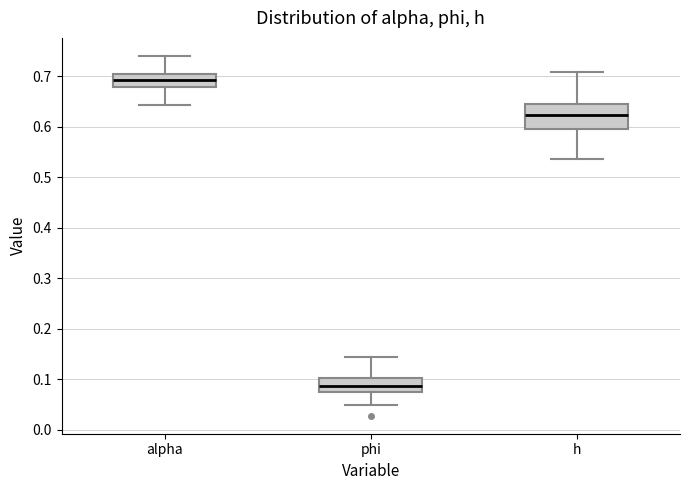

Which box has the highest median line?

alpha